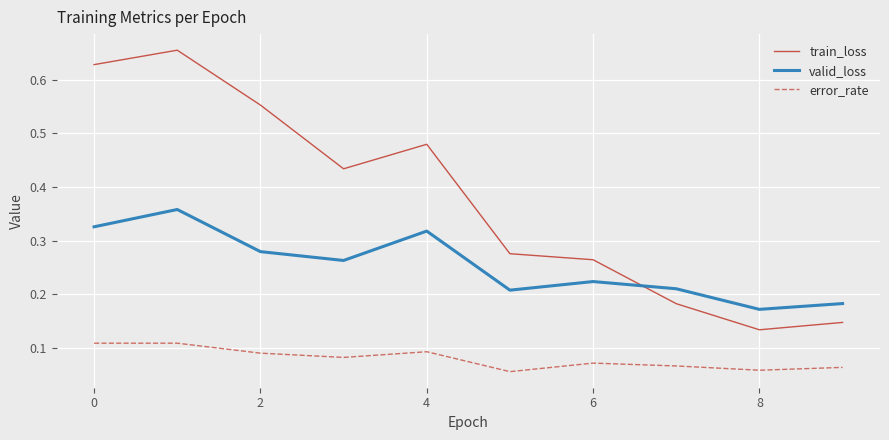

True or false: error_rate and valid_loss intersect in this chart.

False